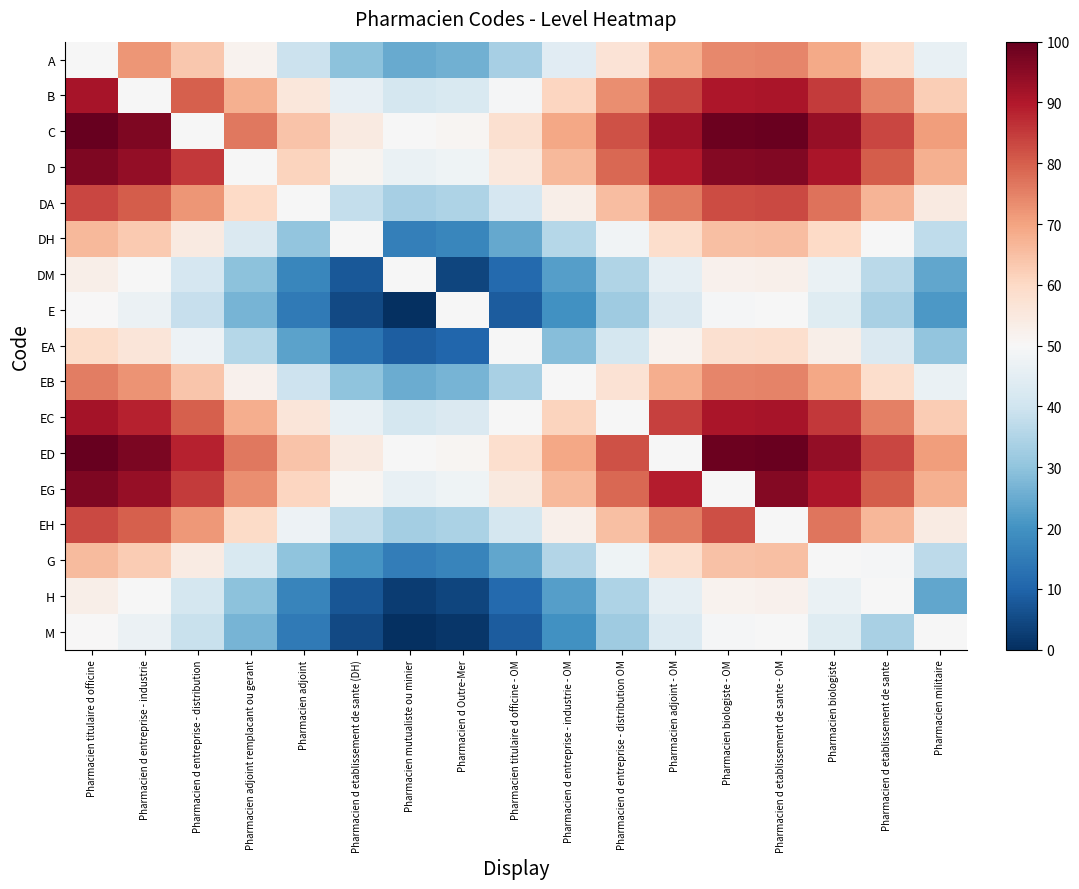

Between Pharmacien d entreprise - industrie and Pharmacien mutualiste ou minier, which is larger?

Pharmacien d entreprise - industrie